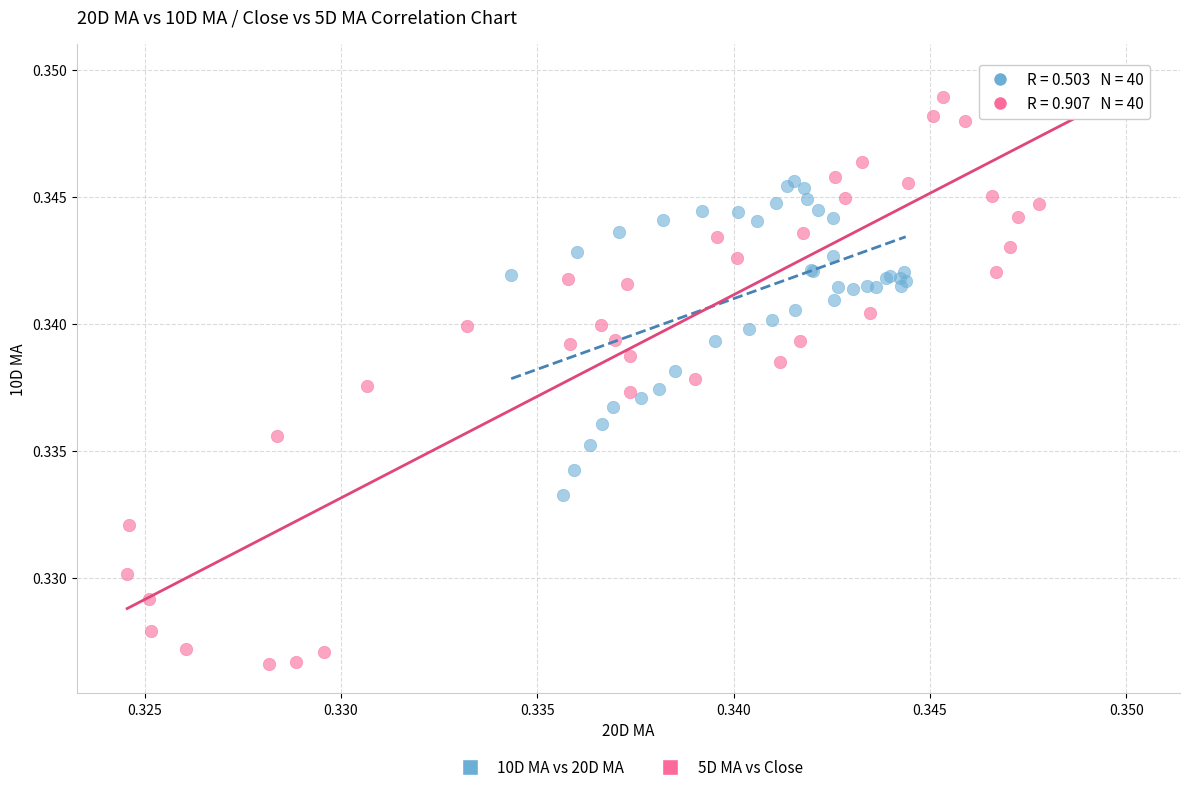

Which series has the largest Y range (max minus min)?

5D MA vs Close